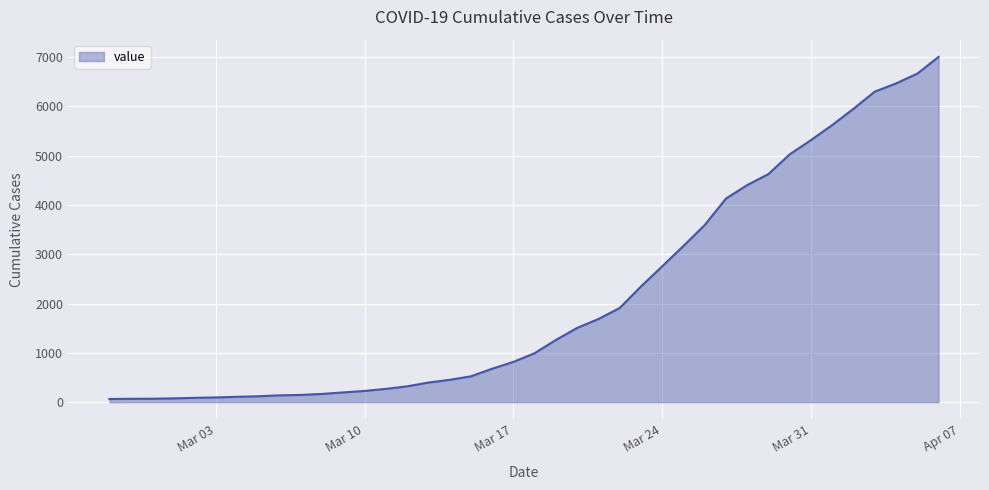

What is the difference between the maximum and minimum values?

6939